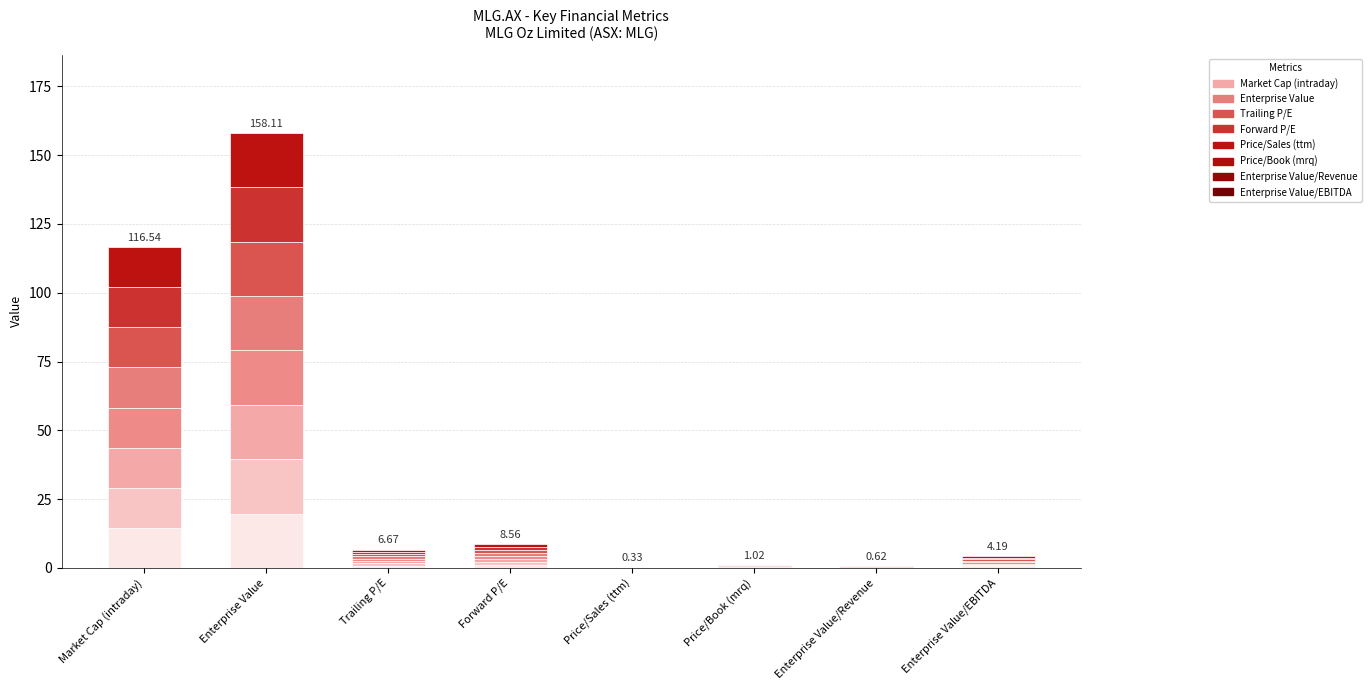

Is it true that the value at Forward P/E is 0.5?

False